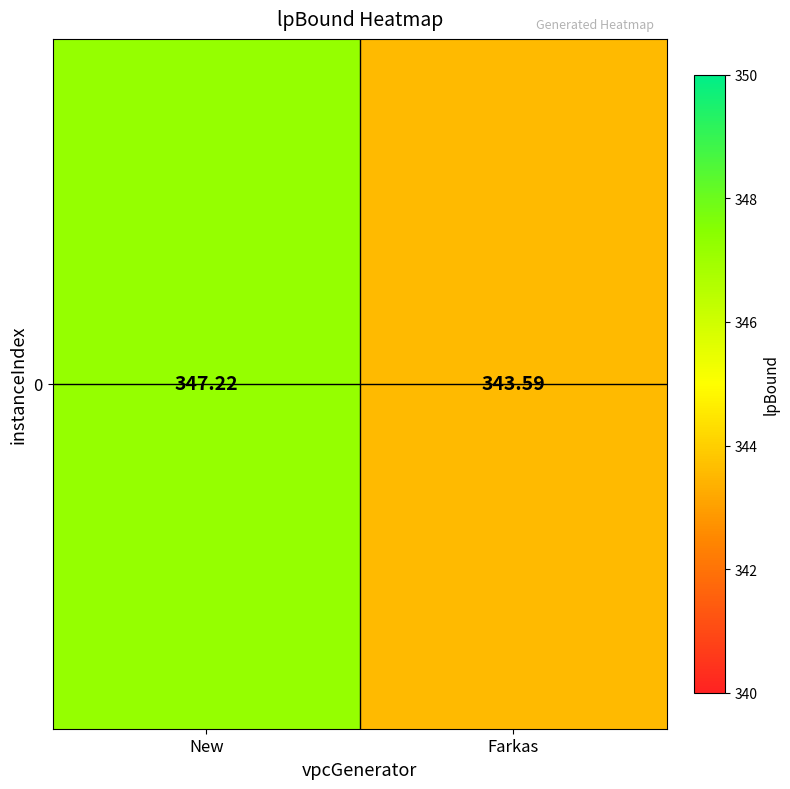

List the labels in order of value, largest first.

New, Farkas